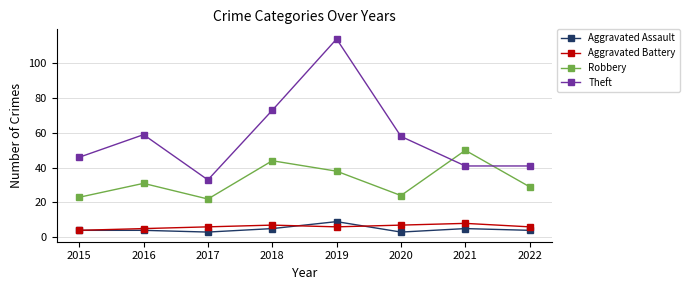

At which category is the sum across all series the highest?

2019